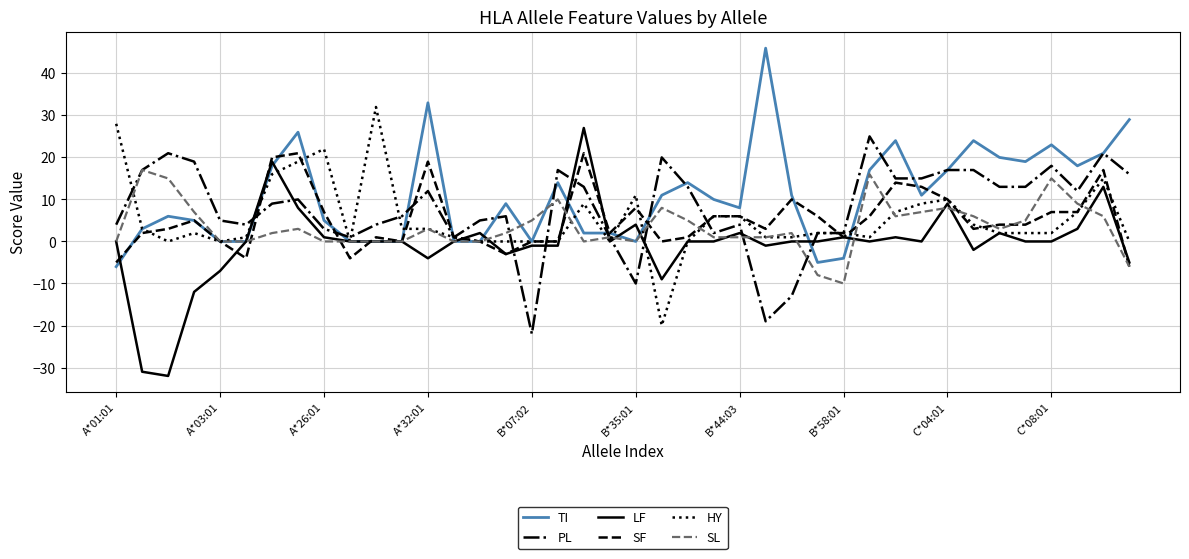

Which series has the widest spread of values?

LF